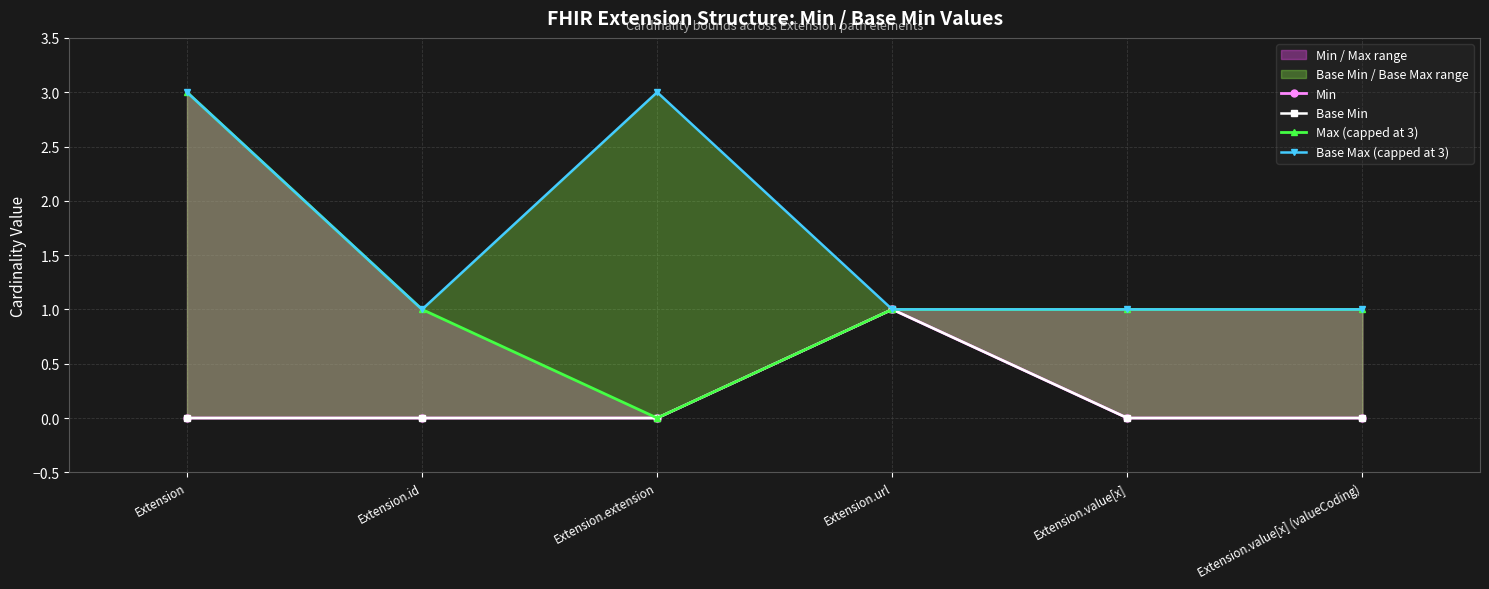

True or false: Min has more than 2 interior local peaks.

False